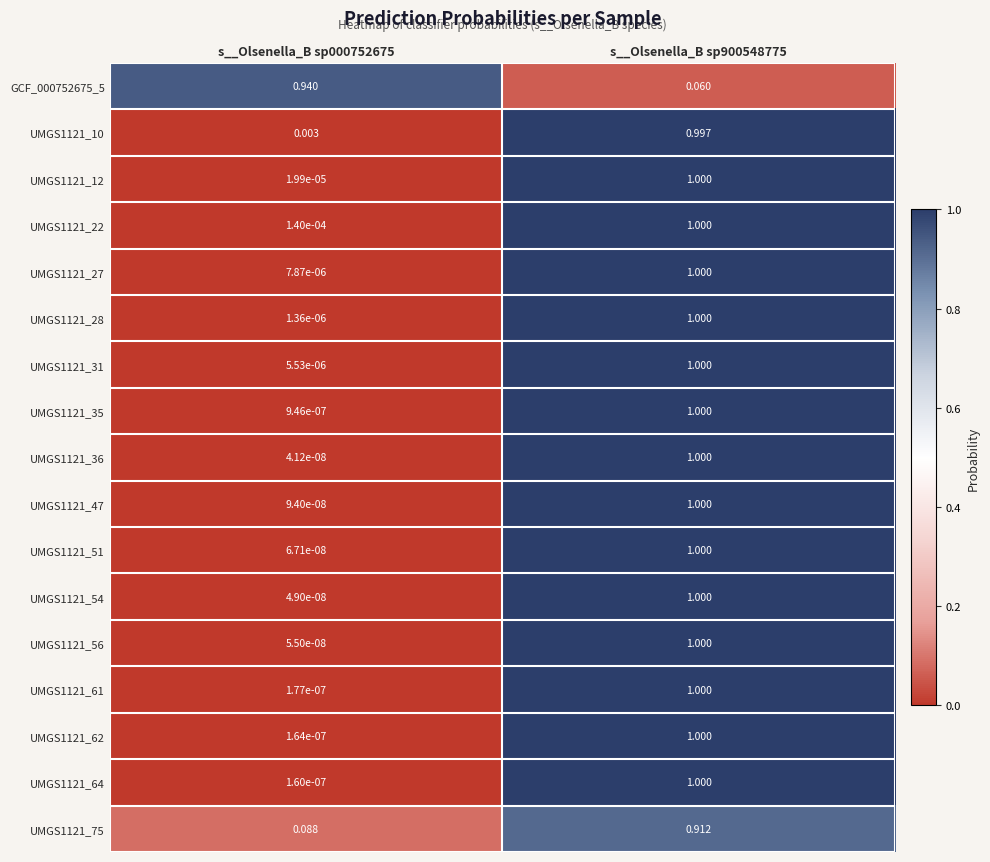

Which series has the widest spread of values?

UMGS1121_36